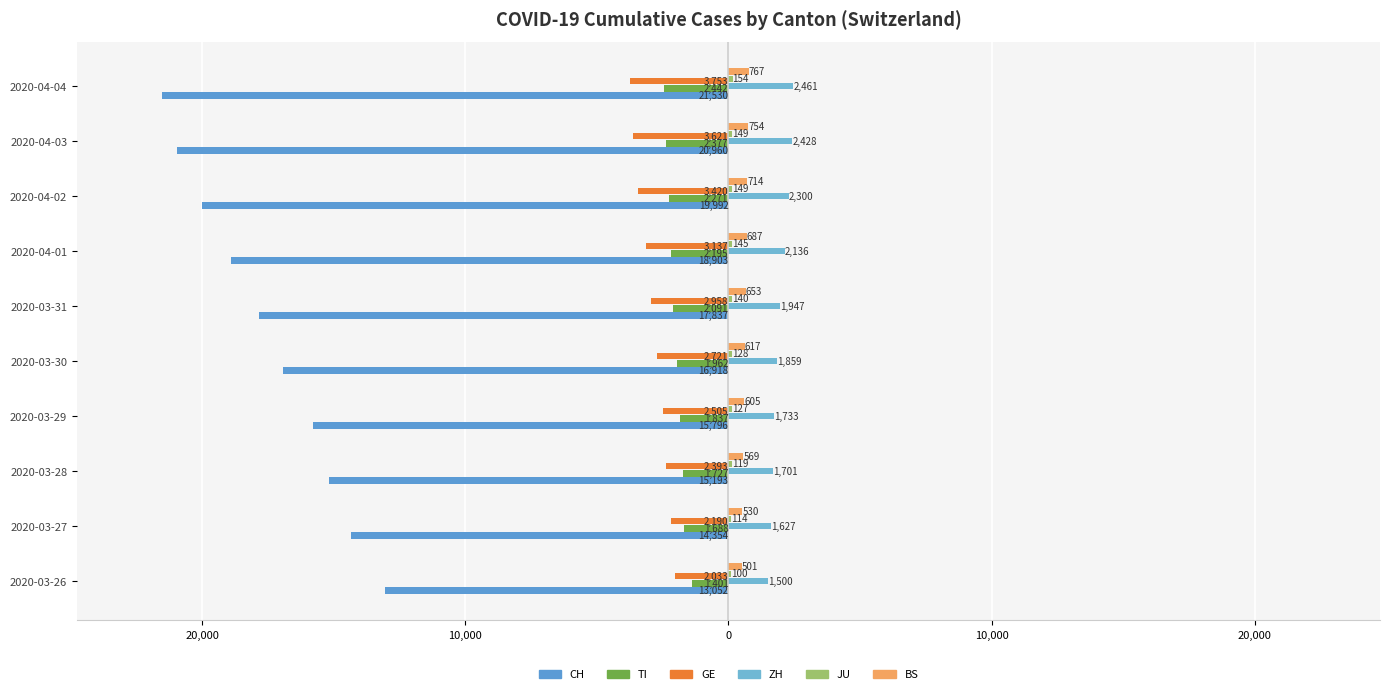

Does the chart contain stacked bars?

No